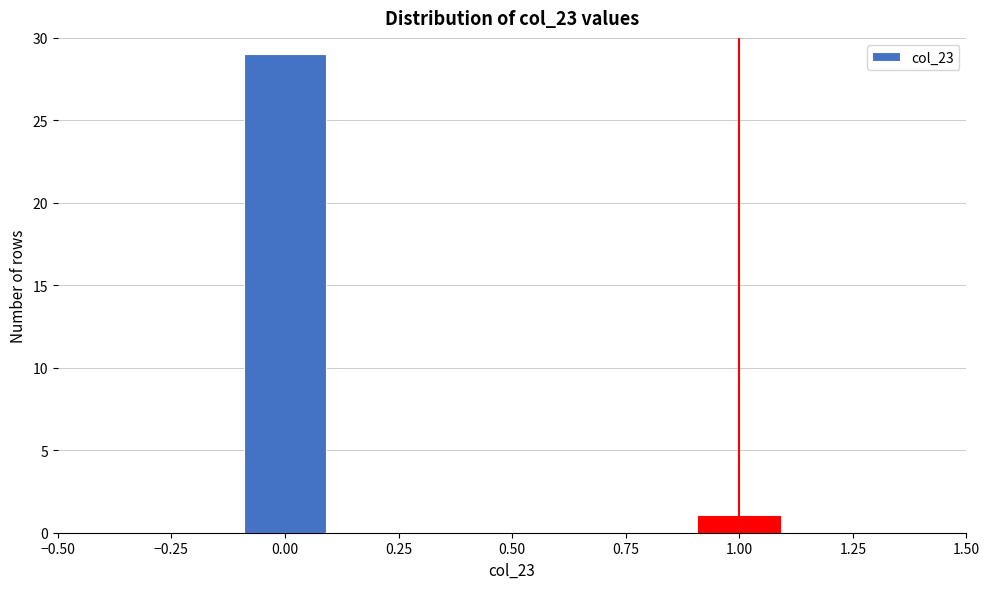

Reading left to right, transcribe this chart: for each bar, give the range it covers on the x-axis and its height. The values are not printed on the chart, so give them approximately, as read against the axis.

-0.5 to -0.3: 0
-0.3 to -0.1: 0
-0.1 to 0.1: 29
0.1 to 0.3: 0
0.3 to 0.5: 0
0.5 to 0.7: 0
0.7 to 0.9: 0
0.9 to 1.1: 1
1.1 to 1.3: 0
1.3 to 1.5: 0